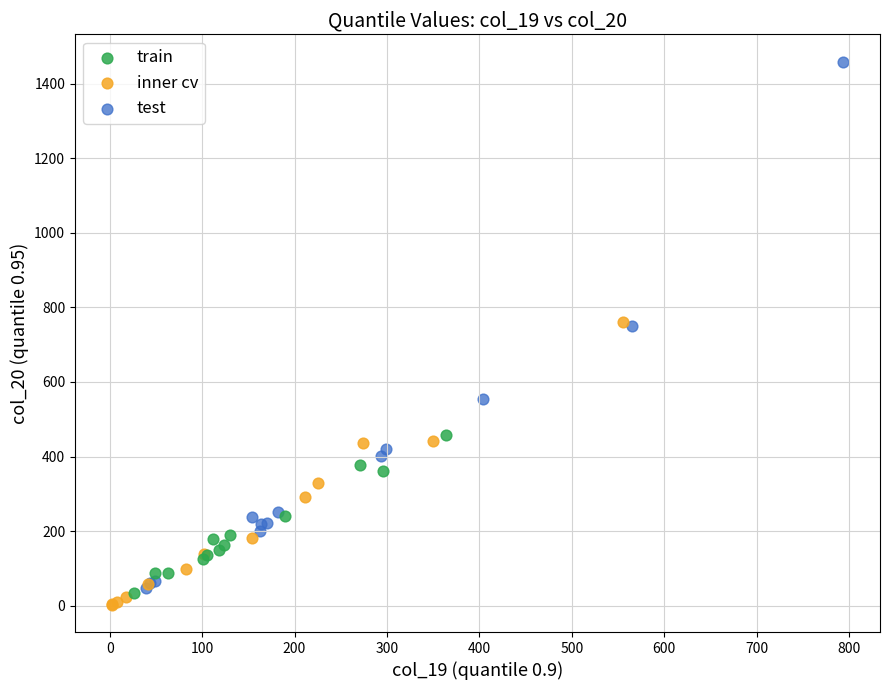

Which series has the largest Y range (max minus min)?

test